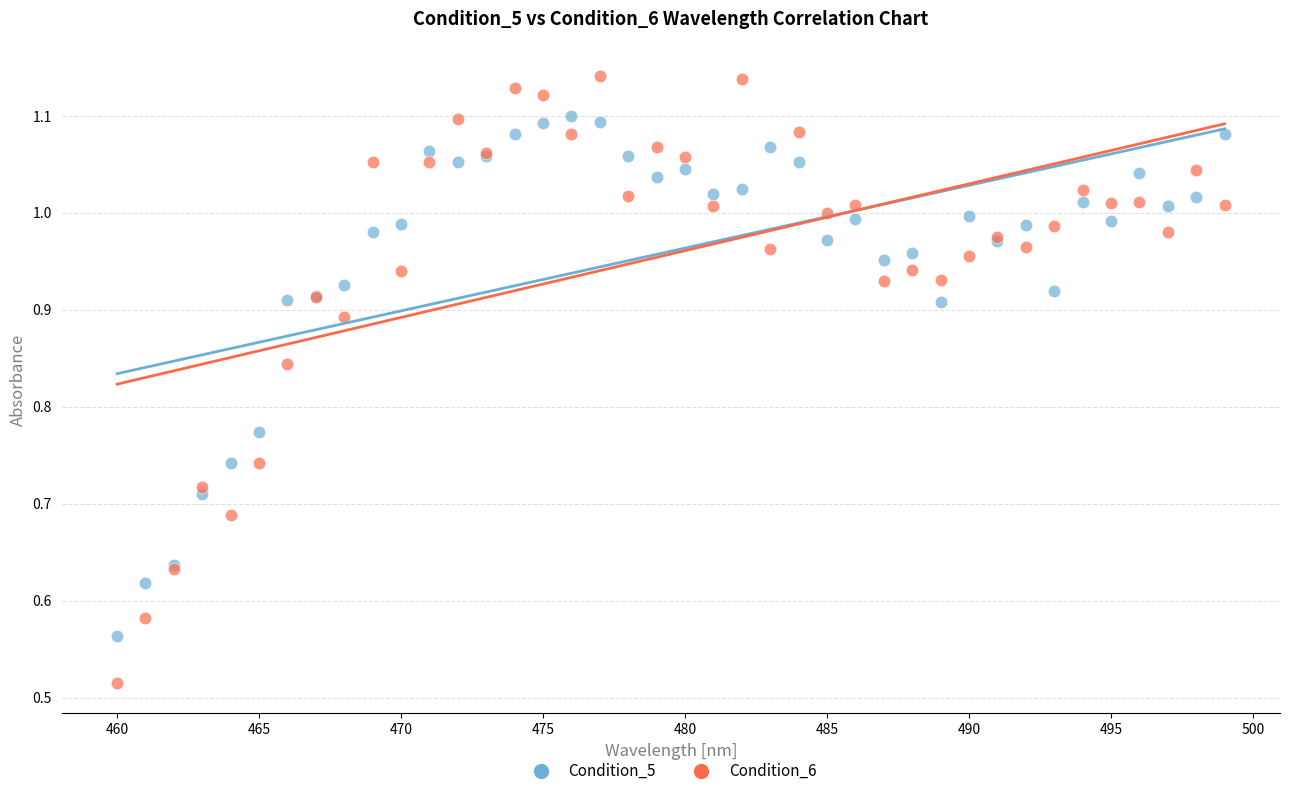

What is the X range (max minus min) for the scatter plot?

39.0